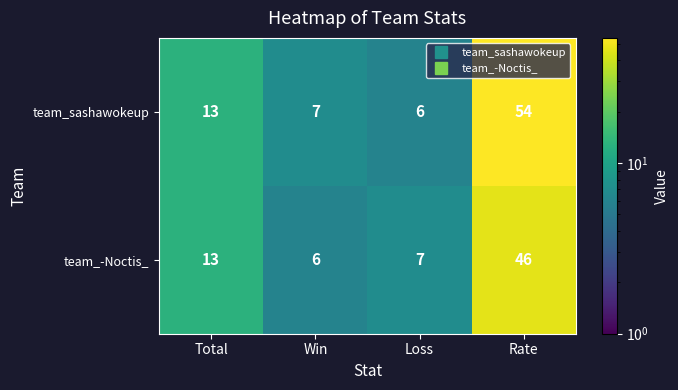

How many distinct data groups are displayed?

2